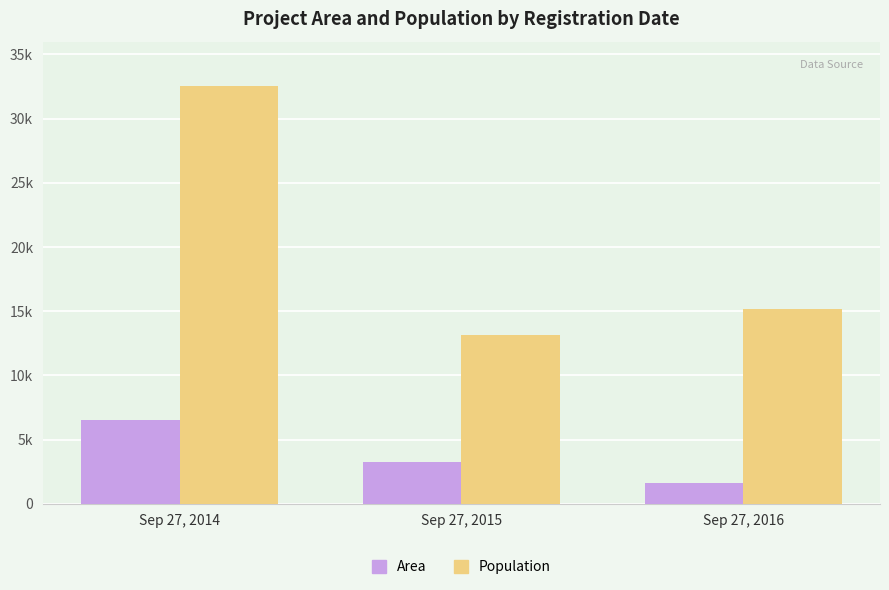

What is the maximum value shown in the chart?

32567